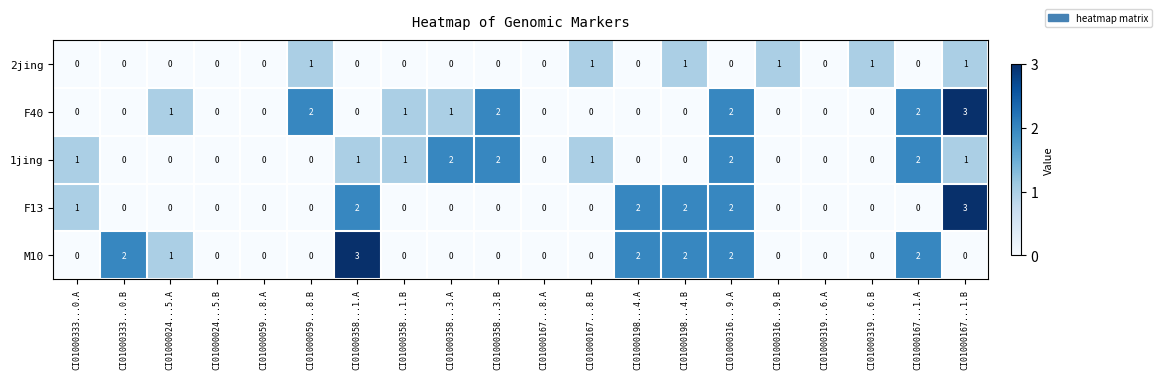

What is the greatest value displayed?

3